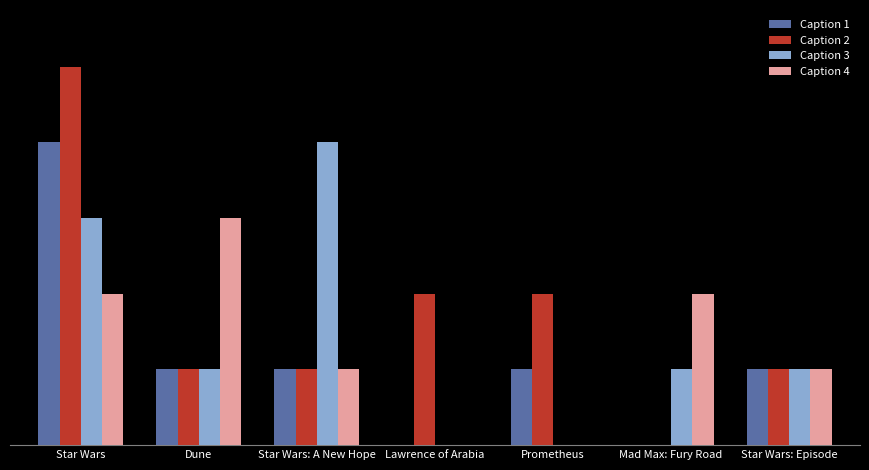

True or false: Caption 4 has a value of 3 at Mad Max: Fury Road.

False